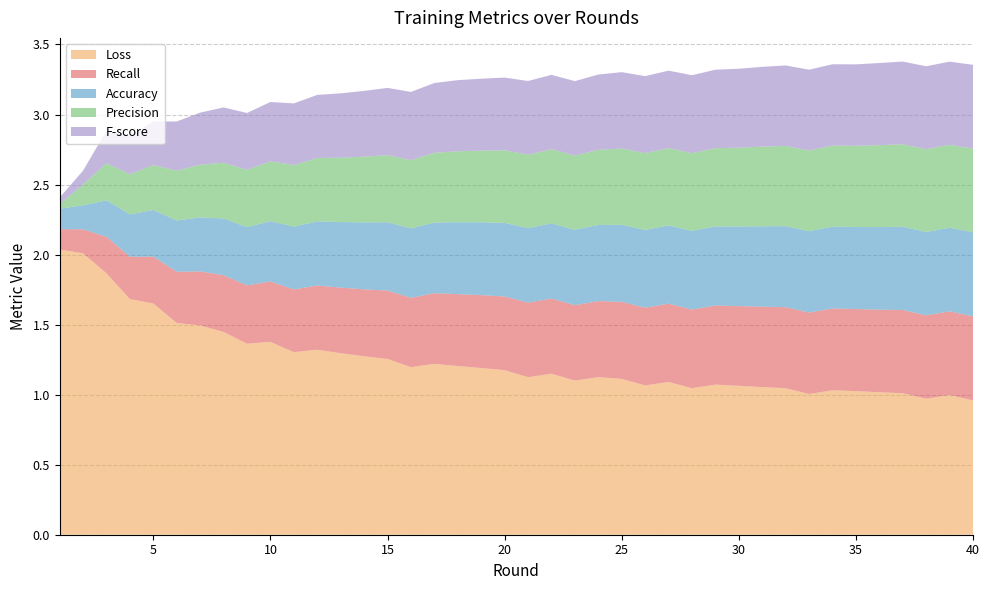

Reading right to left, what are all the values shown in this chart?

Accuracy: 0.6	0.6	0.6	0.6	0.6	0.6	0.6	0.6	0.6	0.6	0.6	0.6	0.6	0.6	0.6	0.6	0.5	0.5	0.5	0.5	0.5	0.5	0.5	0.5	0.5	0.5	0.5	0.5	0.5	0.4	0.4	0.4	0.4	0.4	0.4	0.3	0.3	0.3	0.2	0.1
Loss: 1.0	1.0	1.0	1.0	1.0	1.0	1.0	1.0	1.0	1.1	1.1	1.1	1.0	1.1	1.1	1.1	1.1	1.1	1.1	1.1	1.2	1.2	1.2	1.2	1.2	1.3	1.3	1.3	1.3	1.3	1.4	1.4	1.4	1.5	1.5	1.7	1.7	1.9	2.0	2.0
Precision: 0.6	0.6	0.6	0.6	0.6	0.6	0.6	0.6	0.6	0.6	0.6	0.6	0.6	0.6	0.5	0.5	0.5	0.5	0.5	0.5	0.5	0.5	0.5	0.5	0.5	0.5	0.5	0.5	0.5	0.4	0.4	0.4	0.4	0.4	0.4	0.3	0.3	0.3	0.1	0.0
Recall: 0.6	0.6	0.6	0.6	0.6	0.6	0.6	0.6	0.6	0.6	0.6	0.6	0.6	0.6	0.6	0.6	0.5	0.5	0.5	0.5	0.5	0.5	0.5	0.5	0.5	0.5	0.5	0.5	0.5	0.4	0.4	0.4	0.4	0.4	0.4	0.3	0.3	0.3	0.2	0.1
F-score: 0.6	0.6	0.6	0.6	0.6	0.6	0.6	0.6	0.6	0.6	0.6	0.6	0.6	0.6	0.5	0.5	0.5	0.5	0.5	0.5	0.5	0.5	0.5	0.5	0.5	0.5	0.5	0.5	0.5	0.4	0.4	0.4	0.4	0.4	0.4	0.3	0.3	0.2	0.1	0.0